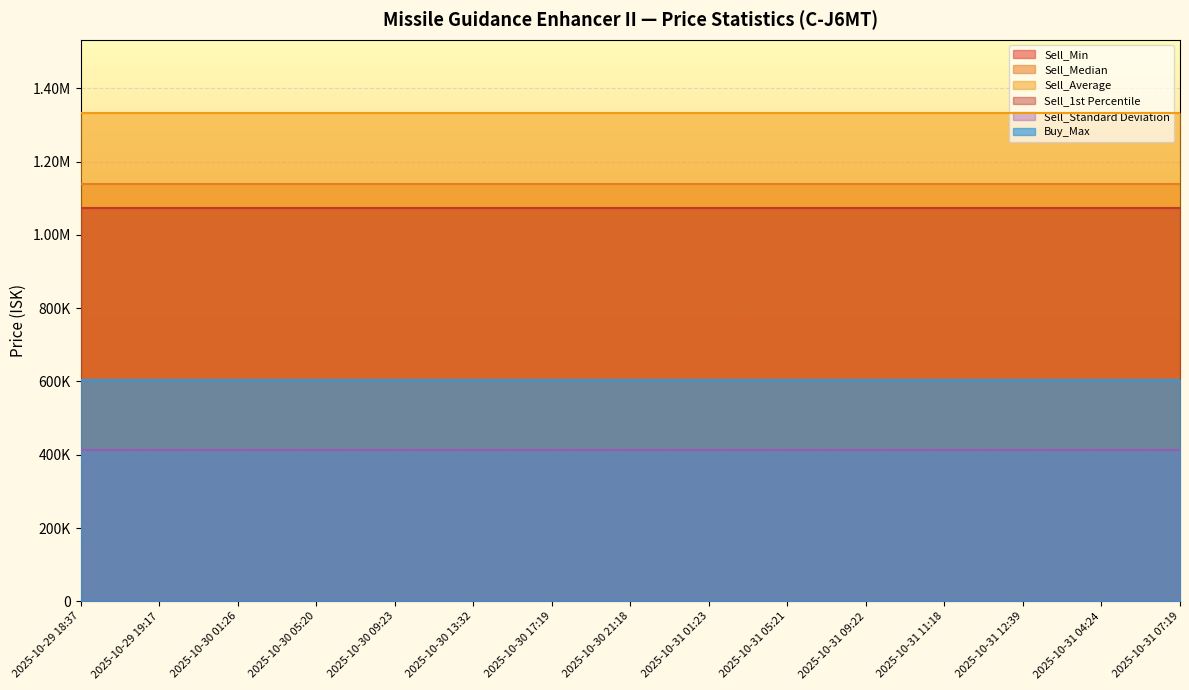

What is the maximum value shown in the chart?

1332684.1